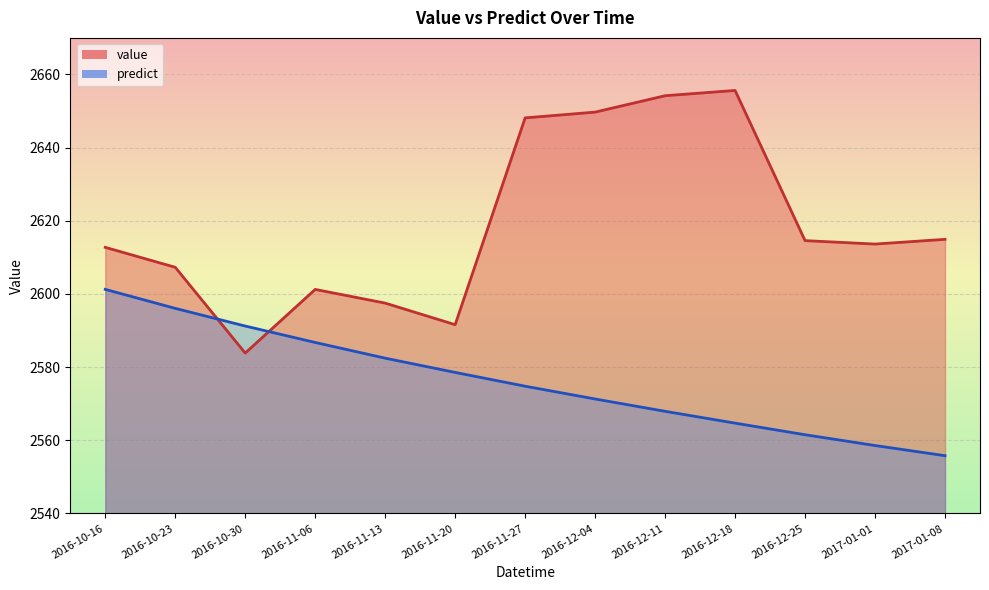

True or false: value has a value of 2649.7 at 2016-12-04.

True